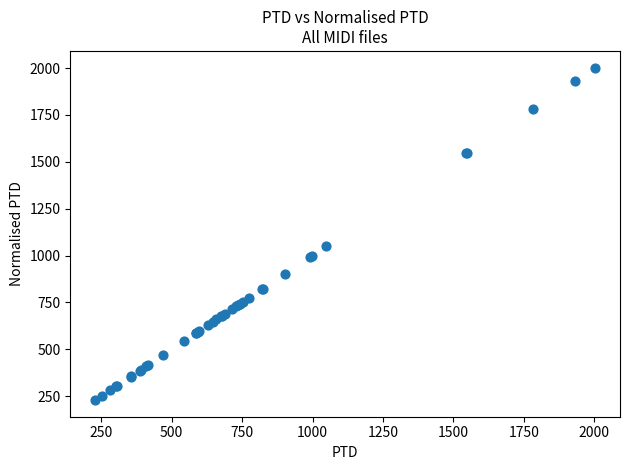

What Y value in the scatter plot is closest to 1115?

1048.2